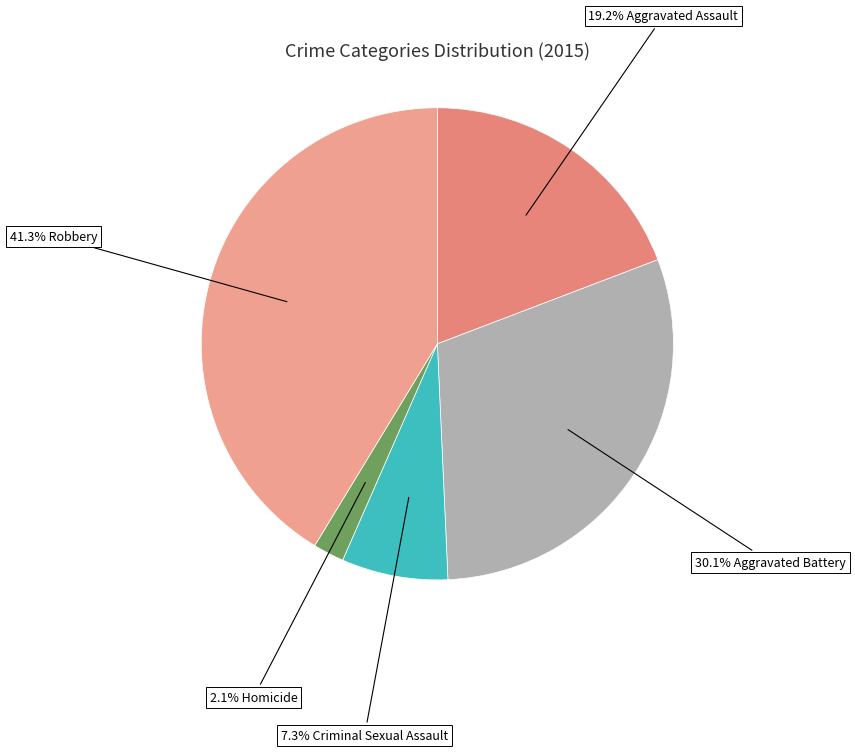

Which category has the smallest portion of the pie?

Homicide